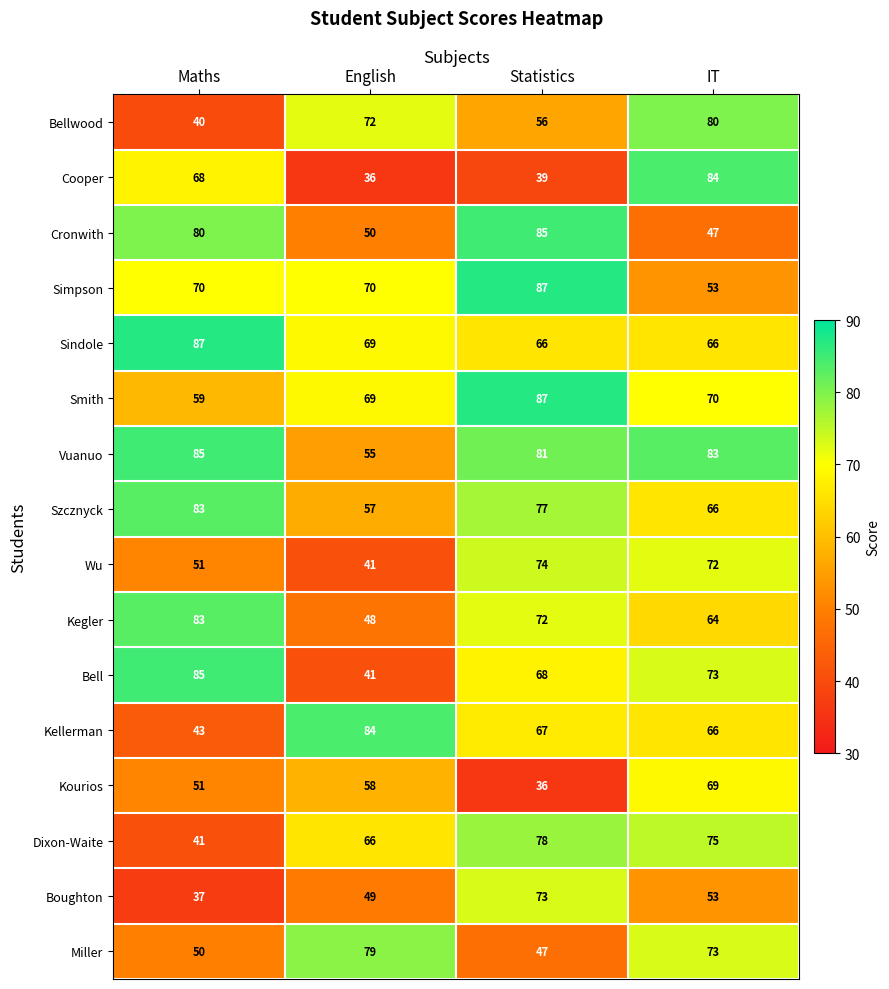

What is the total value across all series at Statistics?

1093